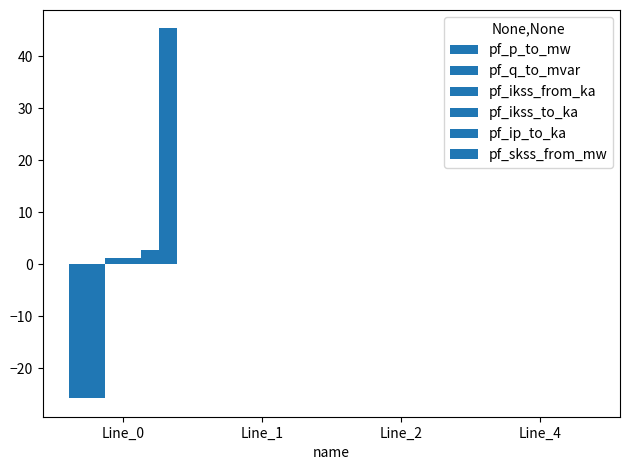

Are the bars grouped side by side (vs. stacked)?

Yes